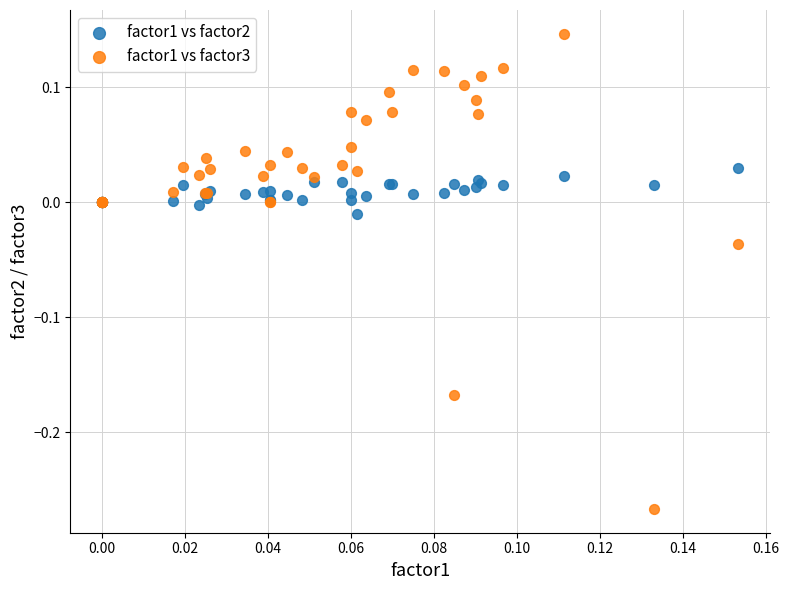

Which series contains the lowest Y value?

factor1 vs factor3